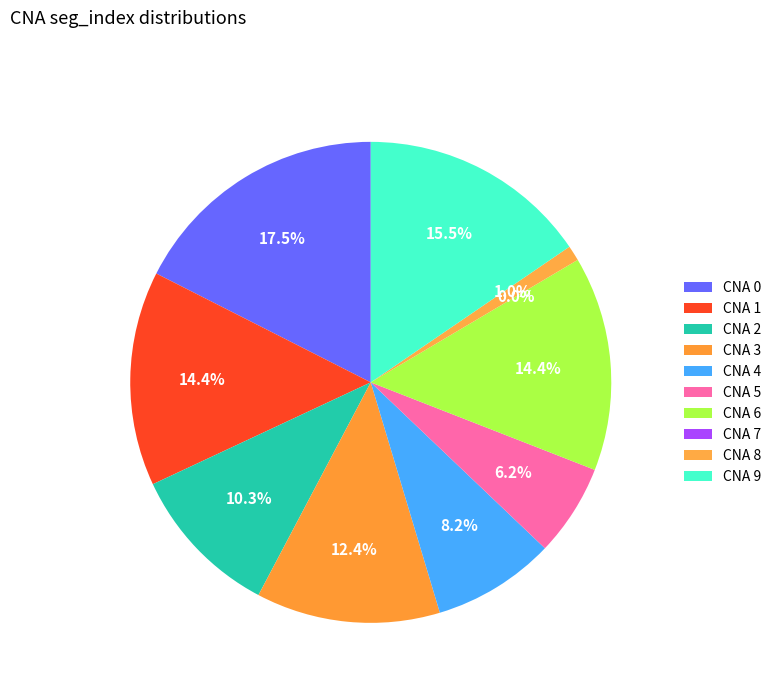

The 8 slice represents 1% of the pie. True or false?

True